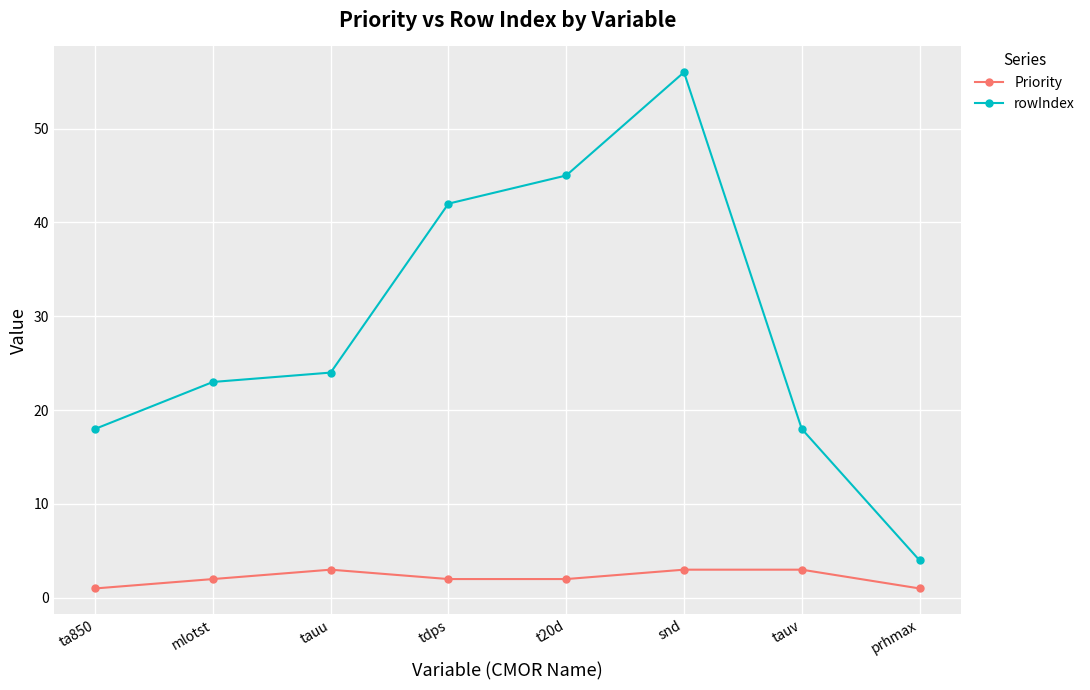

What is the smallest value displayed?

1